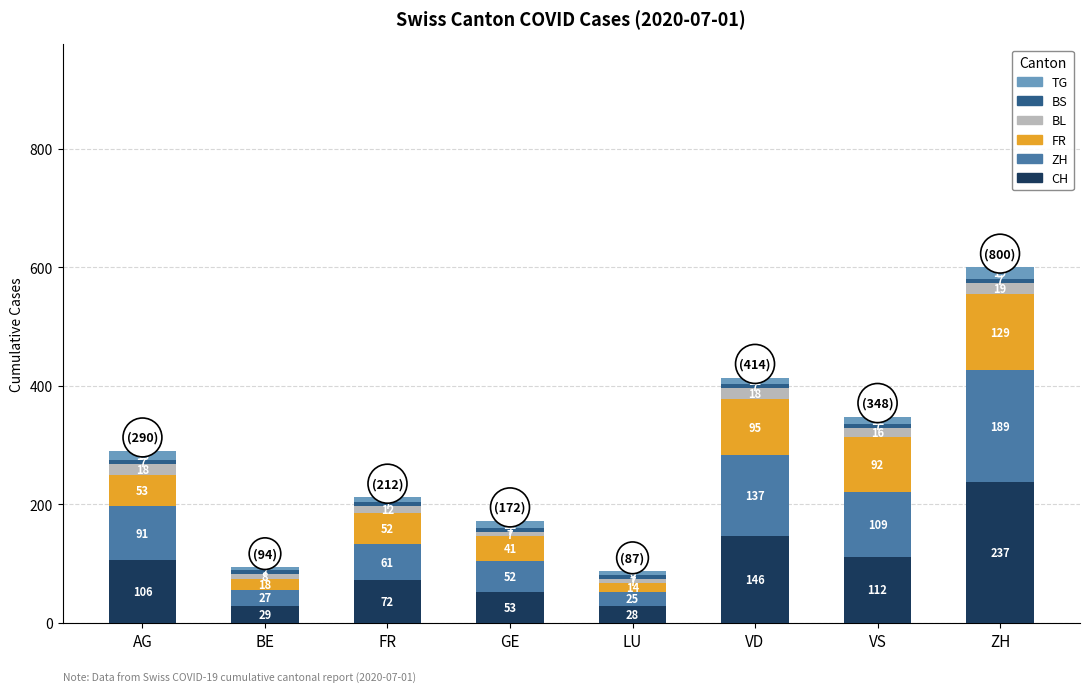

Which category has the highest value in the CH series?

ZH